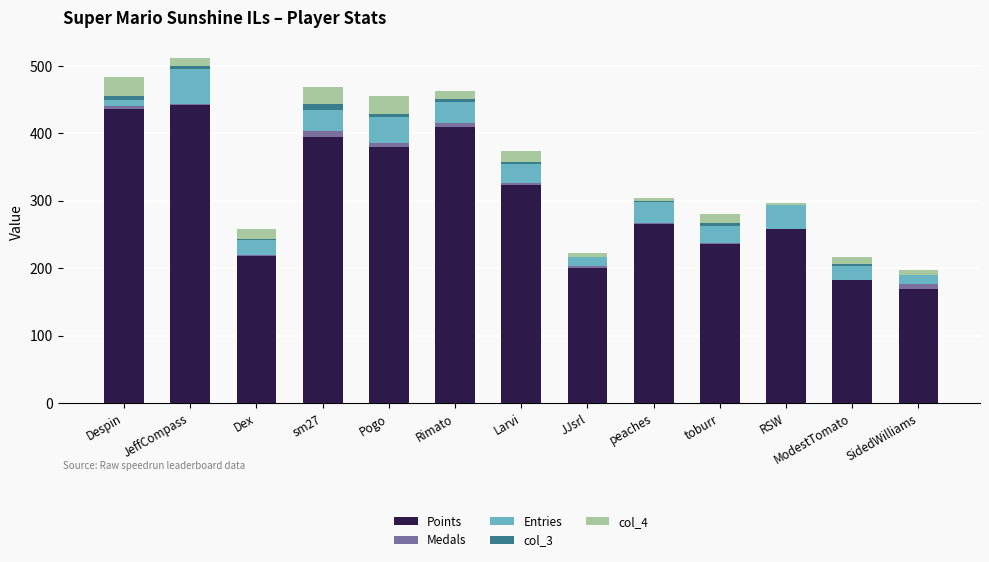

The value of Points at RSW is 422. True or false?

False